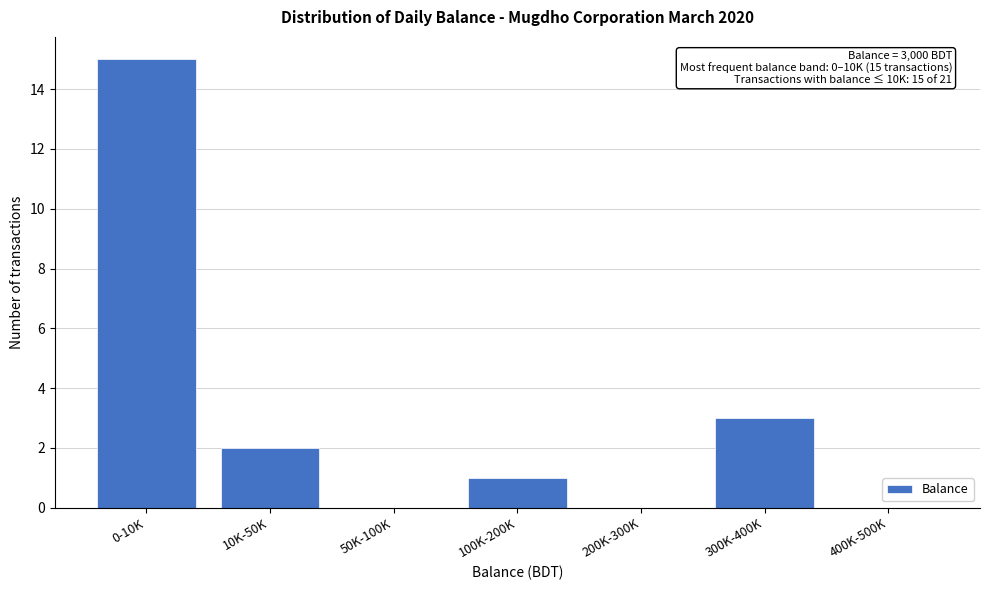

Reading right to left, what are all the values shown in this chart?

400K-500K=0	300K-400K=3	200K-300K=0	100K-200K=1	50K-100K=0	10K-50K=2	0-10K=15